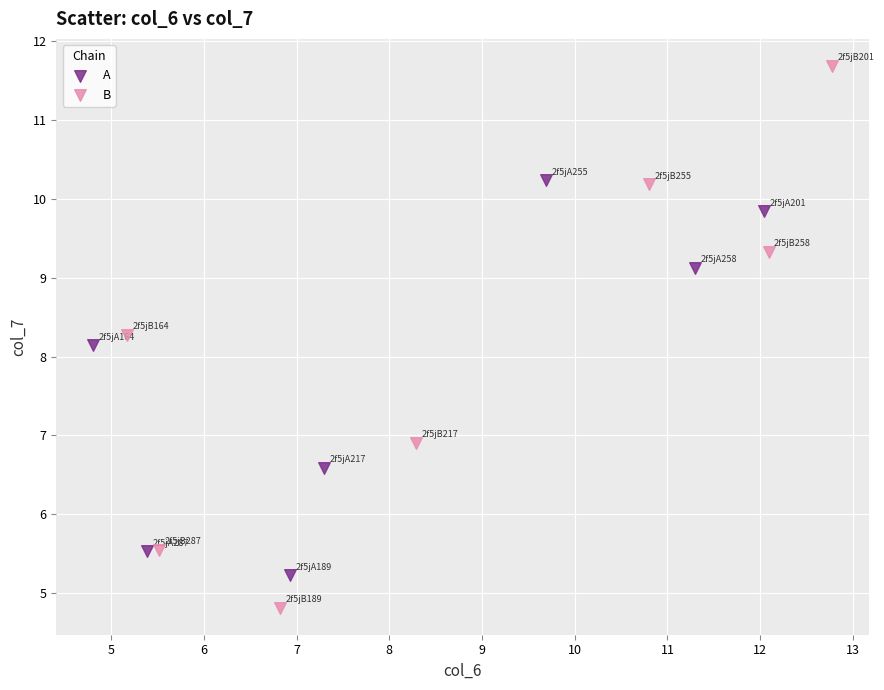

Which series has the widest spread of Y values?

B